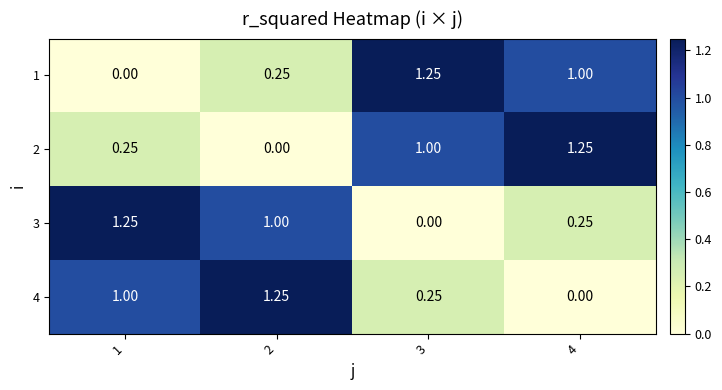

List the labels in order of 1 value, smallest first.

1, 2, 4, 3